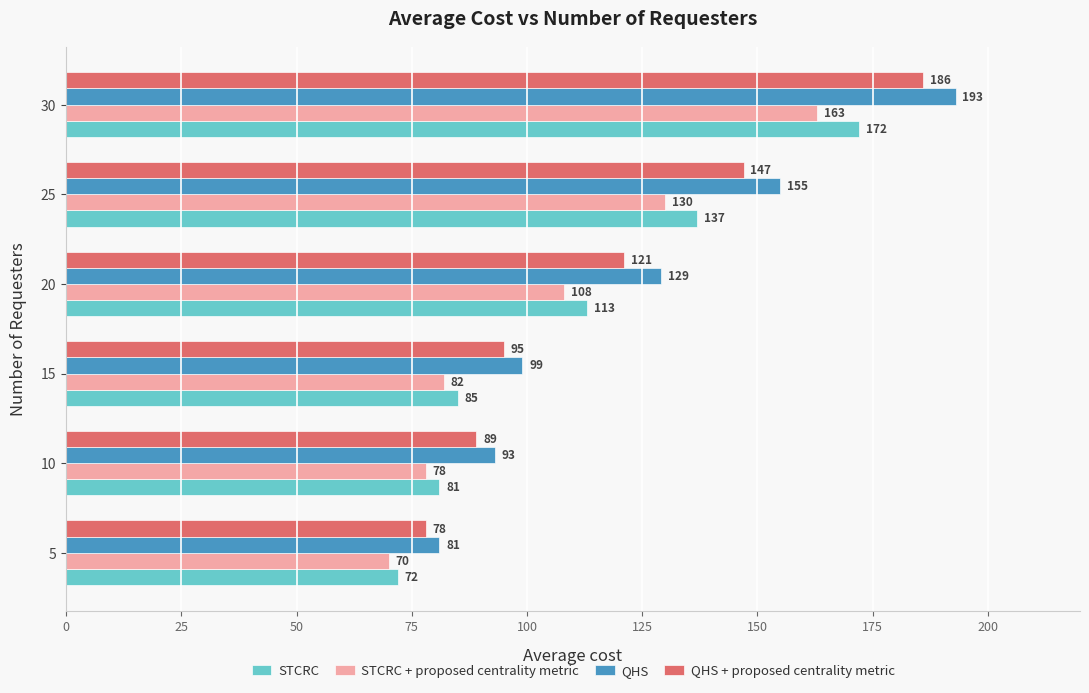

Is the value of QHS + proposed centrality metric at 25 greater than the value of STCRC + proposed centrality metric at 5?

Yes